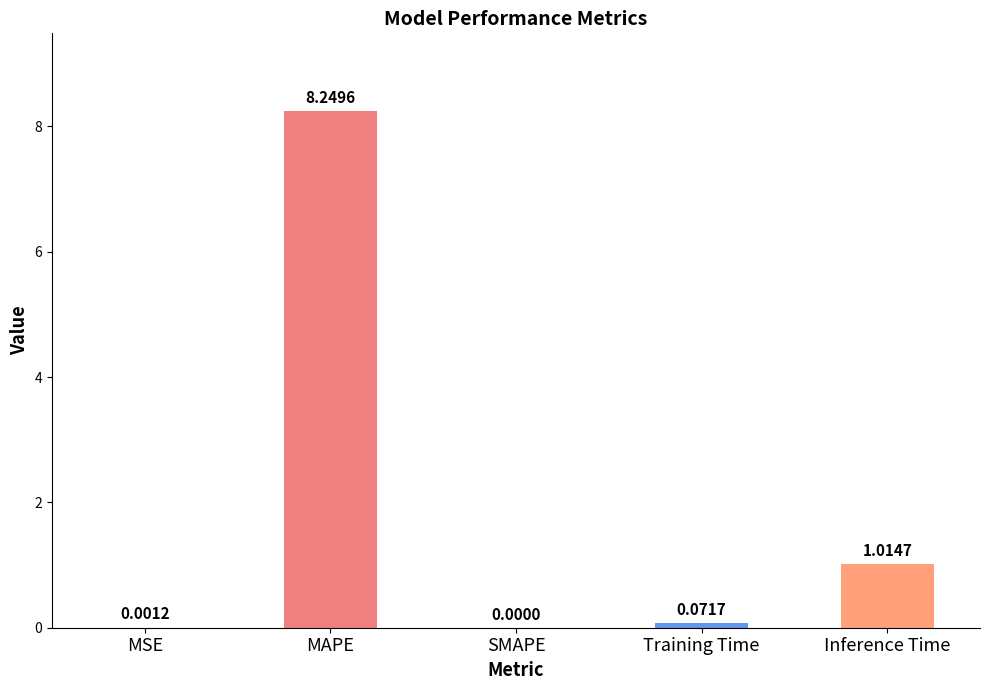

Which category has the highest value across all series?

MAPE